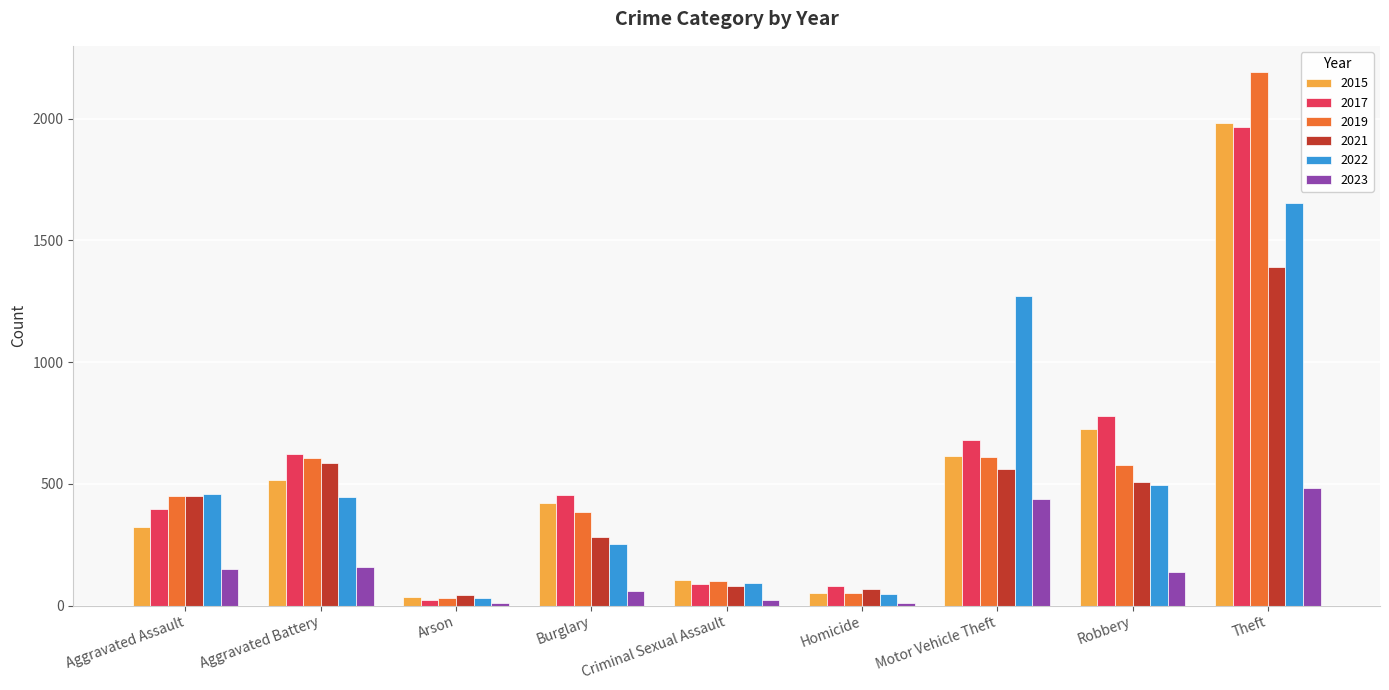

Which category has the highest value in the 2021 series?

Theft